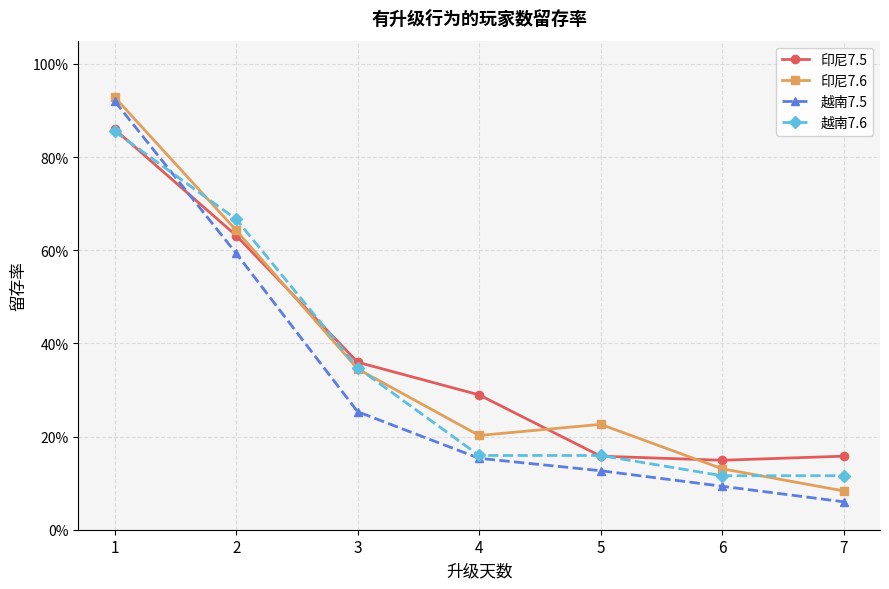

Reading left to right, extract all data points from this chart.

印尼7.5: 0.9	0.6	0.4	0.3	0.2	0.1	0.2
印尼7.6: 0.9	0.6	0.3	0.2	0.2	0.1	0.1
越南7.5: 0.9	0.6	0.3	0.2	0.1	0.1	0.1
越南7.6: 0.9	0.7	0.3	0.2	0.2	0.1	0.1